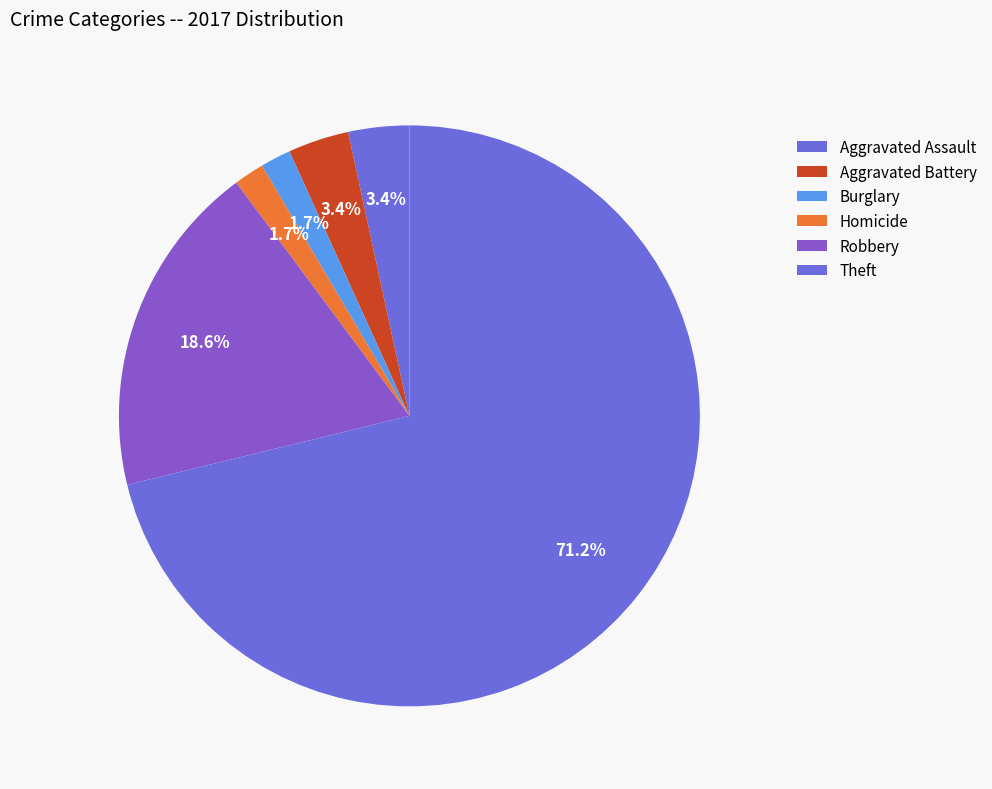

Count the number of slices in the pie.

6